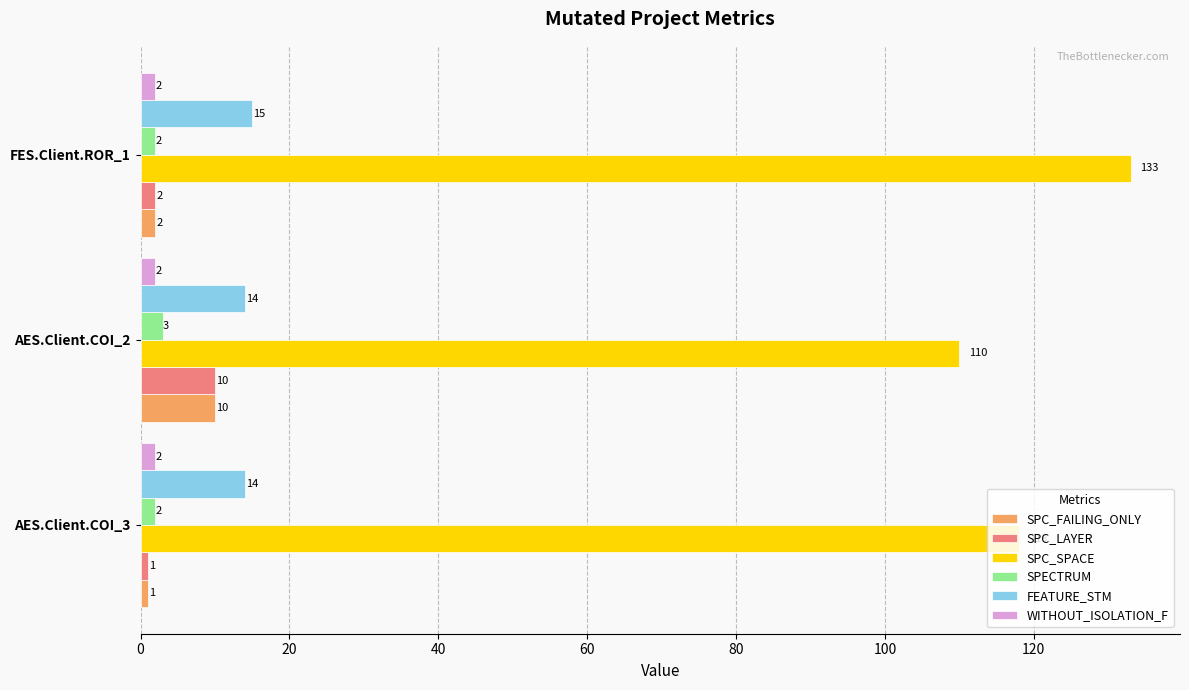

Which series changed the most between AES.Client.COI_3 and FES.Client.ROR_1?

SPC_SPACE